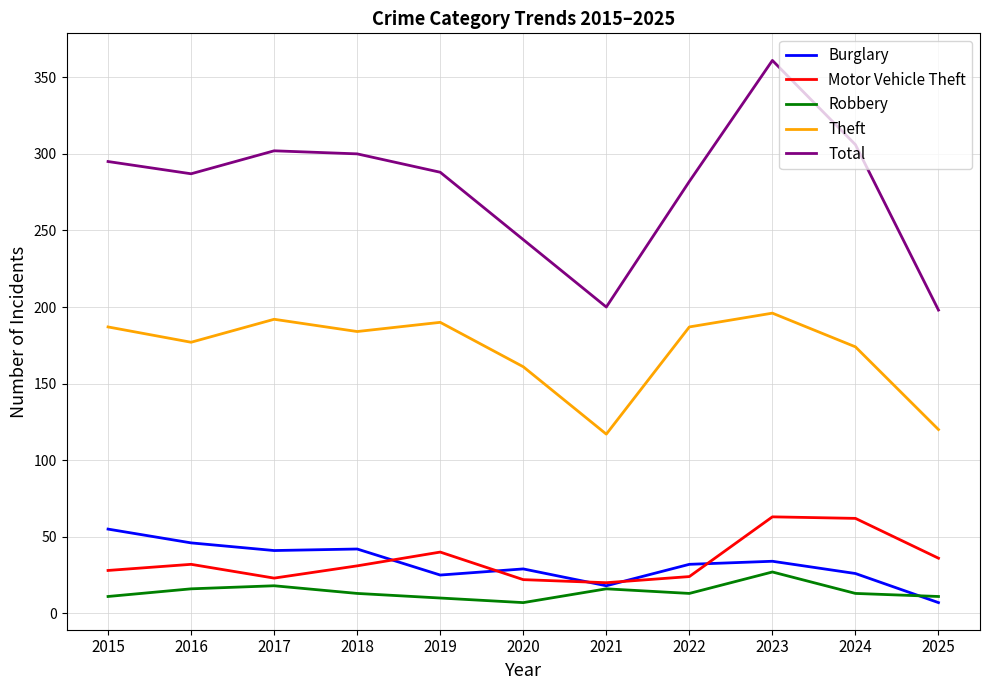

How many series are shown in this chart?

5